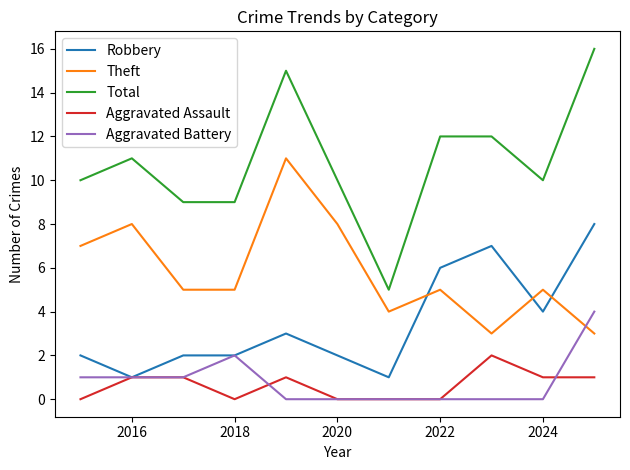

Which series has the widest spread of values?

Total